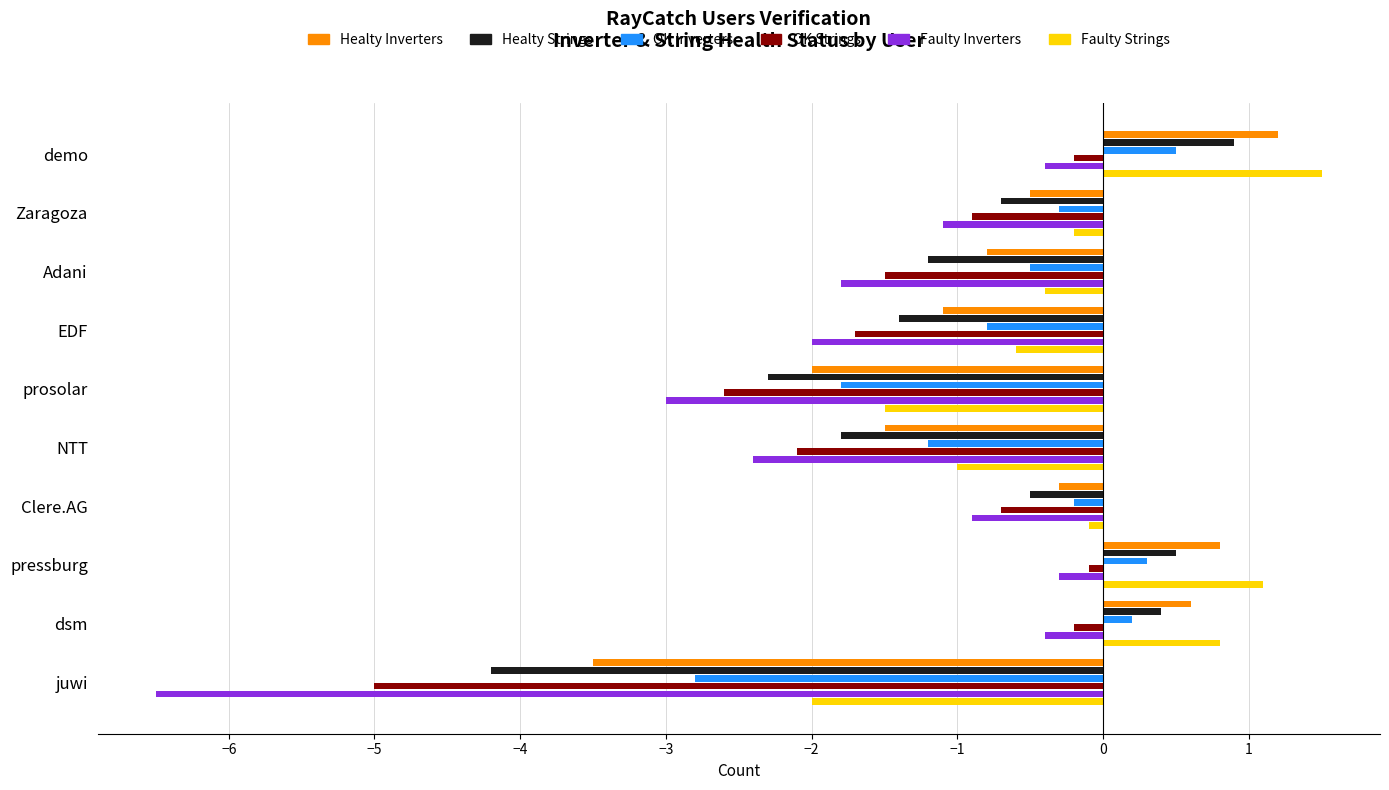

Is it true that Healty Strings equals -1.2 at juwi?

False